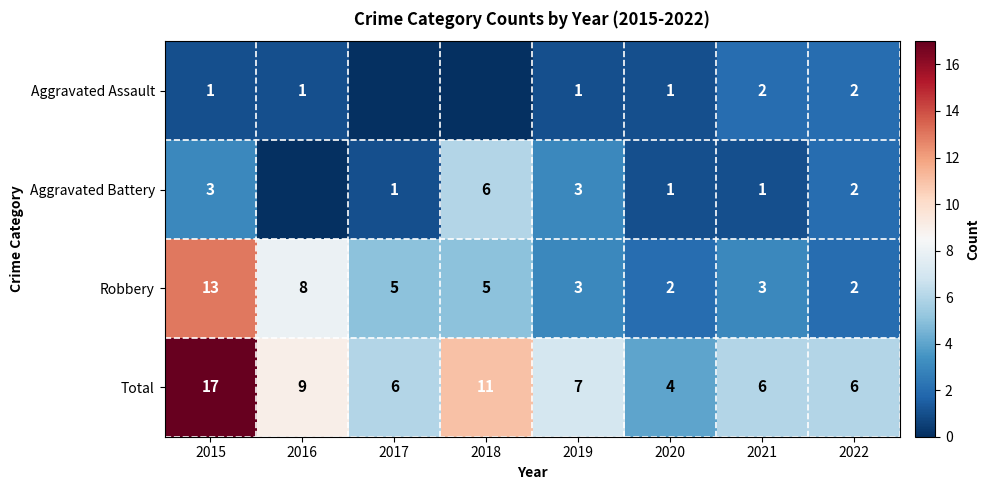

Rank the series at 2021 from lowest to highest value.

Aggravated Battery, Aggravated Assault, Robbery, Total